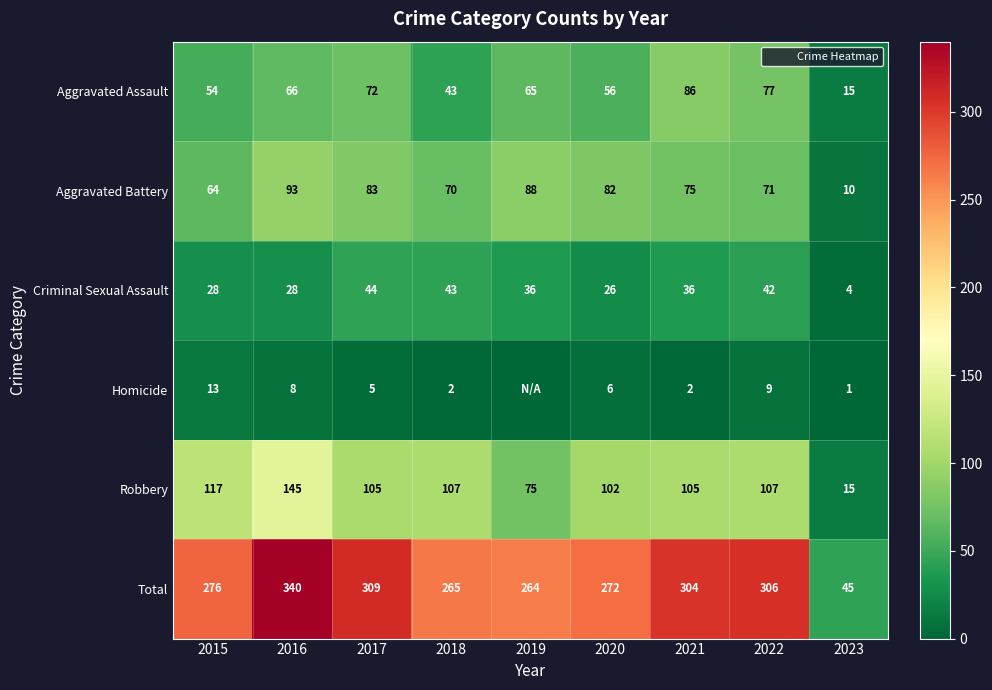

How many data points in Total are above 276?

4